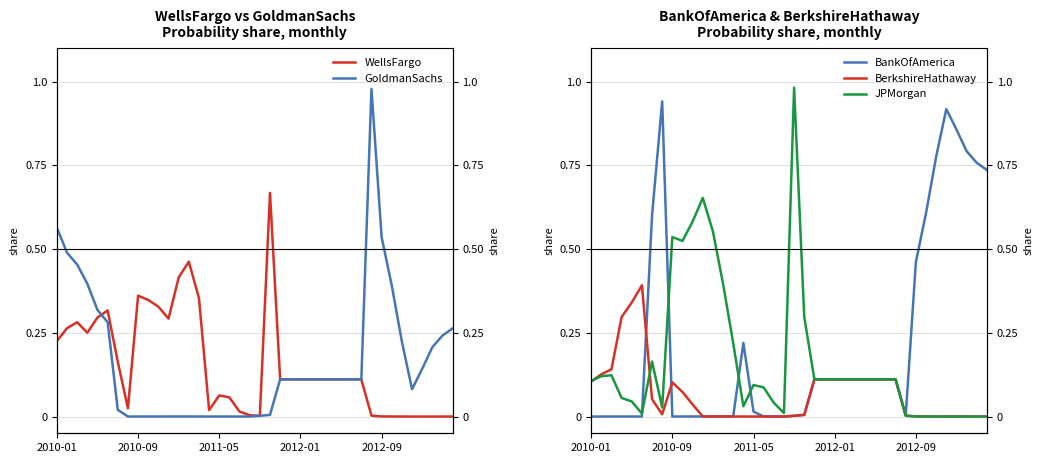

What is the approximate value of GoldmanSachs at 39?

0.3